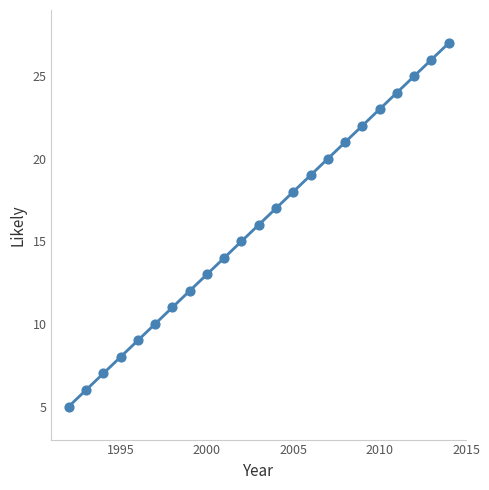

What is the range of Y values (max minus min)?

22